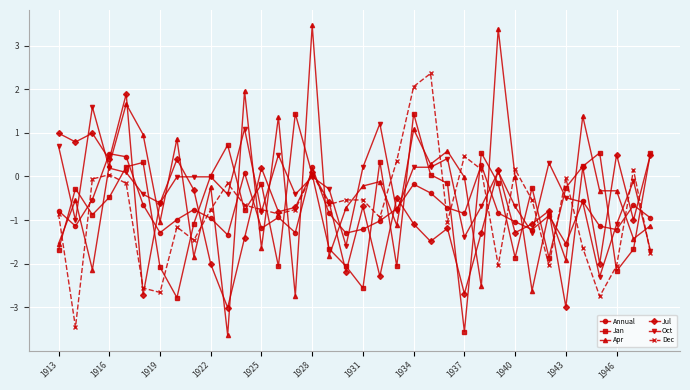

What is the value of the Annual point at the 21st from the left?

-0.7